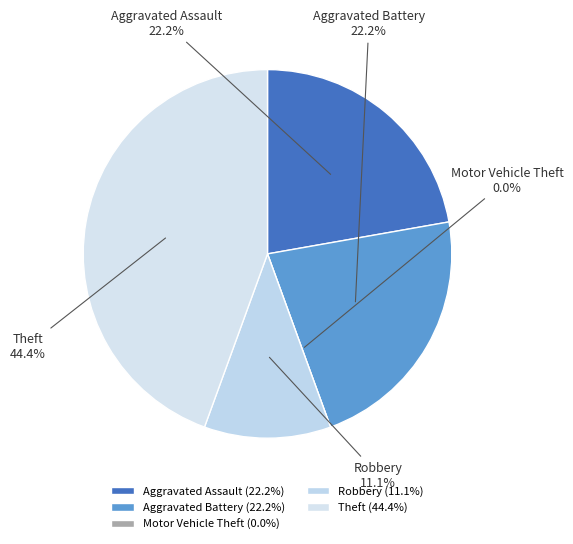

Is there a majority slice in this chart?

No